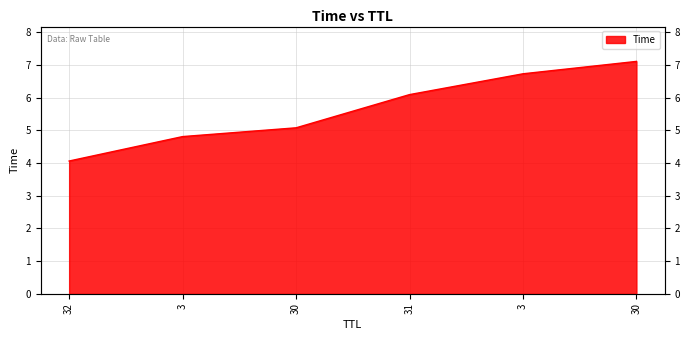

Which has a higher value, 32 or 30?

30